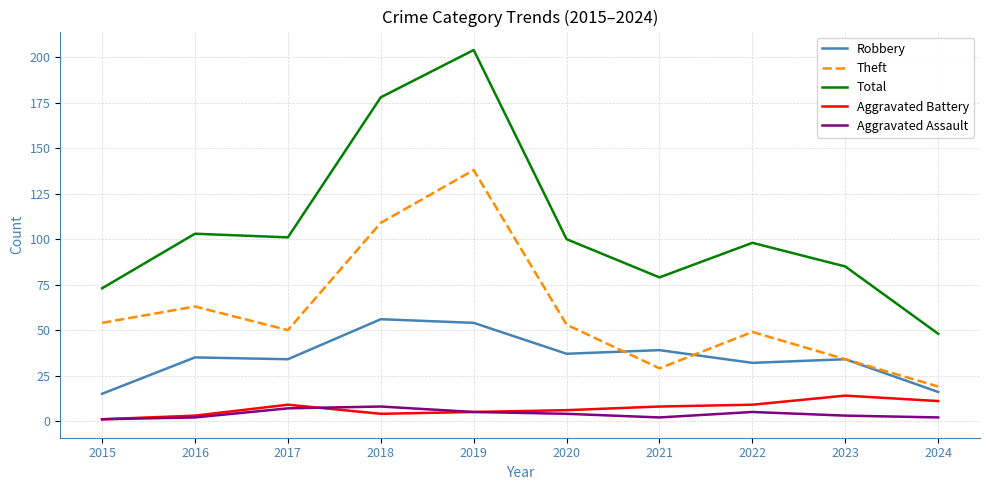

Which label corresponds to the largest value in the chart?

2019